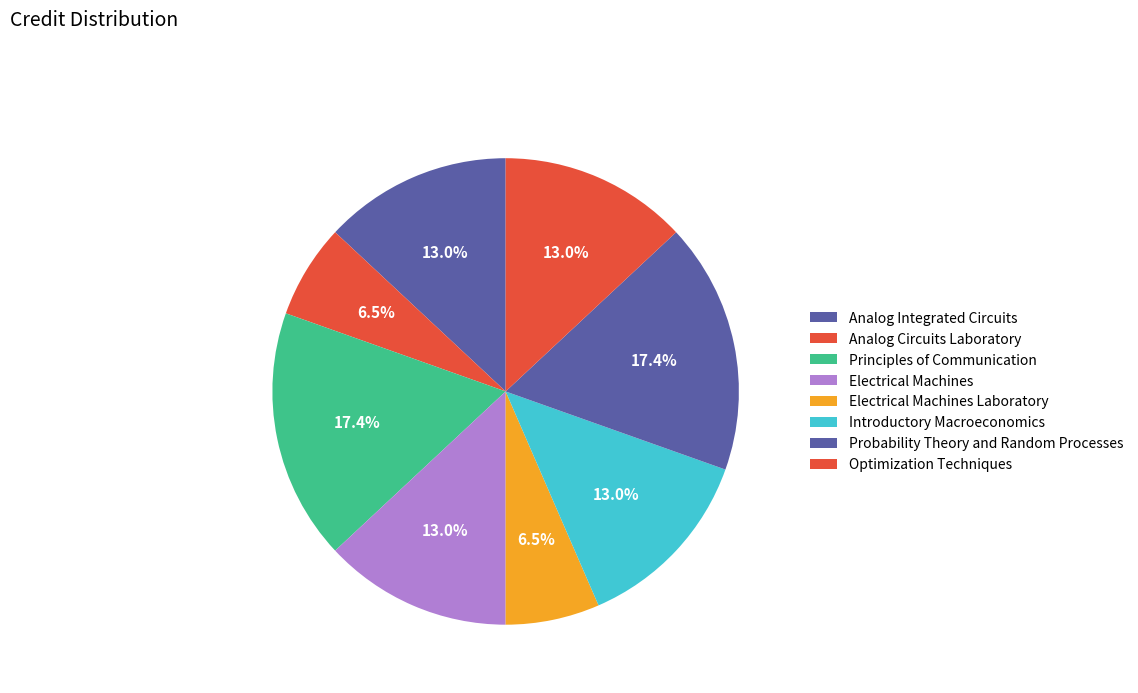

Count the number of slices in the pie.

8